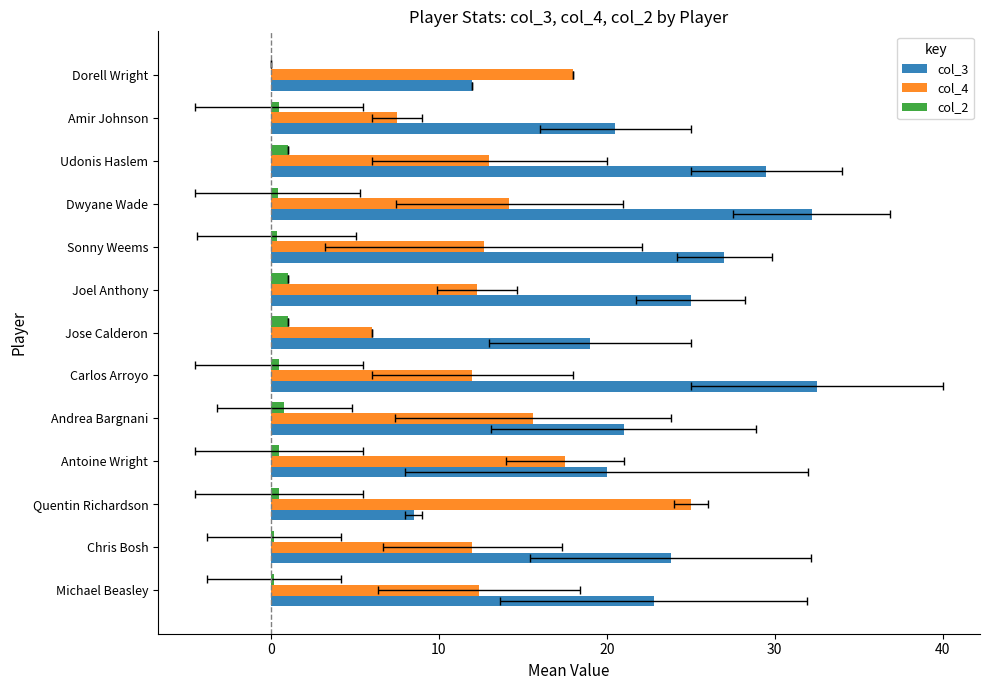

Is the value of col_4 at 40 greater than the value of col_3 at 30?

No